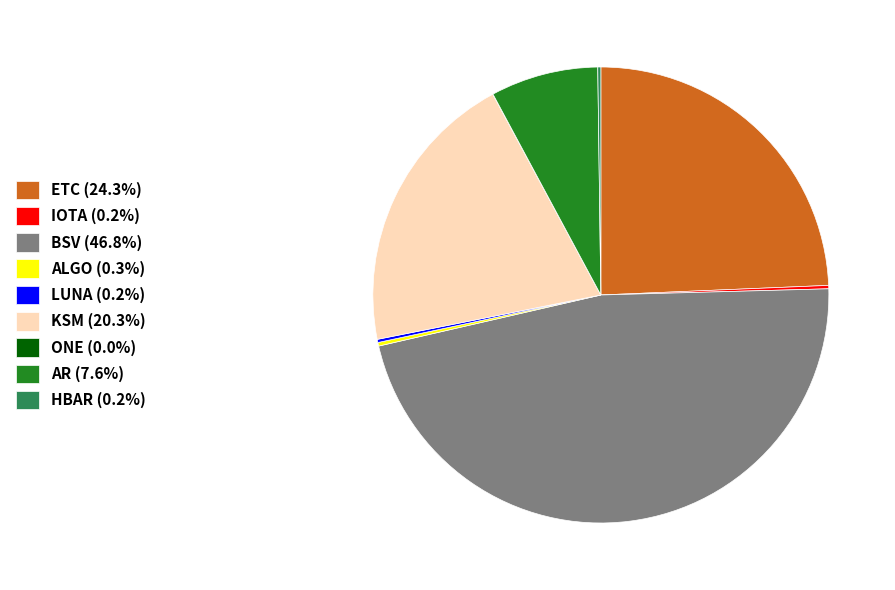

Which slice is the largest?

BSV